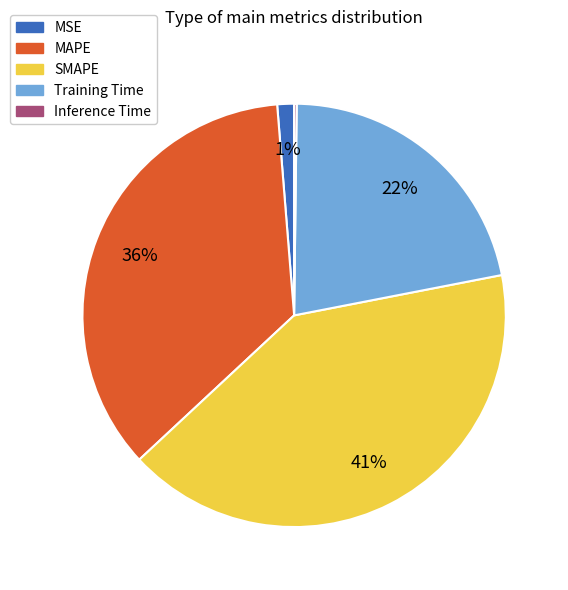

Which category has the biggest portion of the pie?

SMAPE